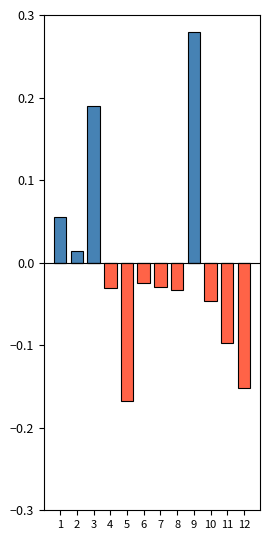

The positive series shows 0.1 at 12. True or false?

False